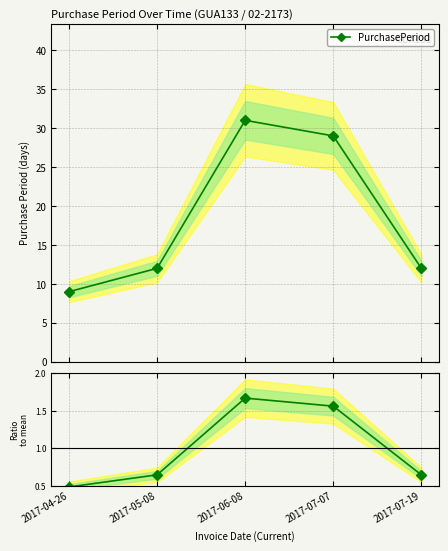

Which series has the largest total across all categories?

PurchasePeriod